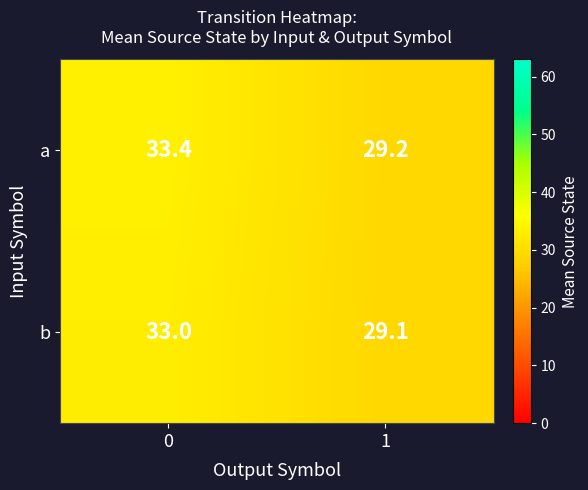

What is the smallest value displayed?

29.1